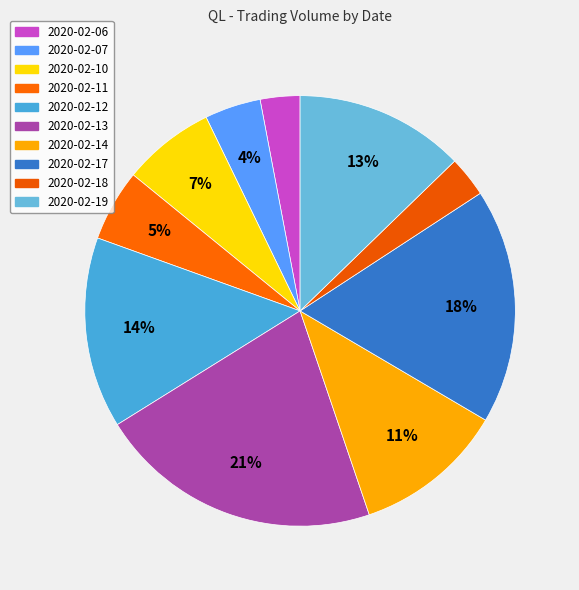

Which slice is the largest?

2020-02-13